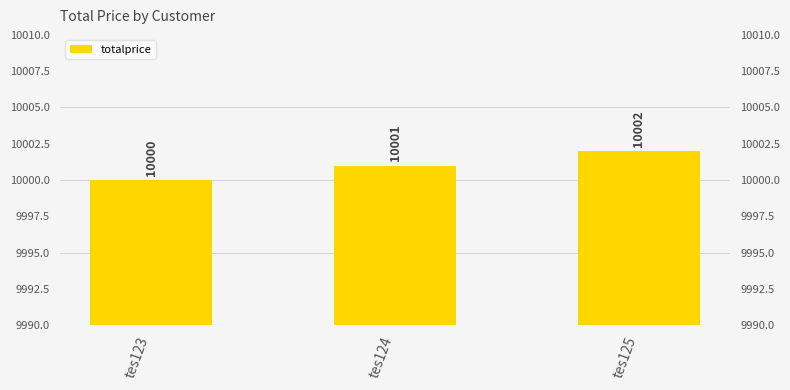

Reading left to right, list all the values displayed in this chart.

10000	10001	10002